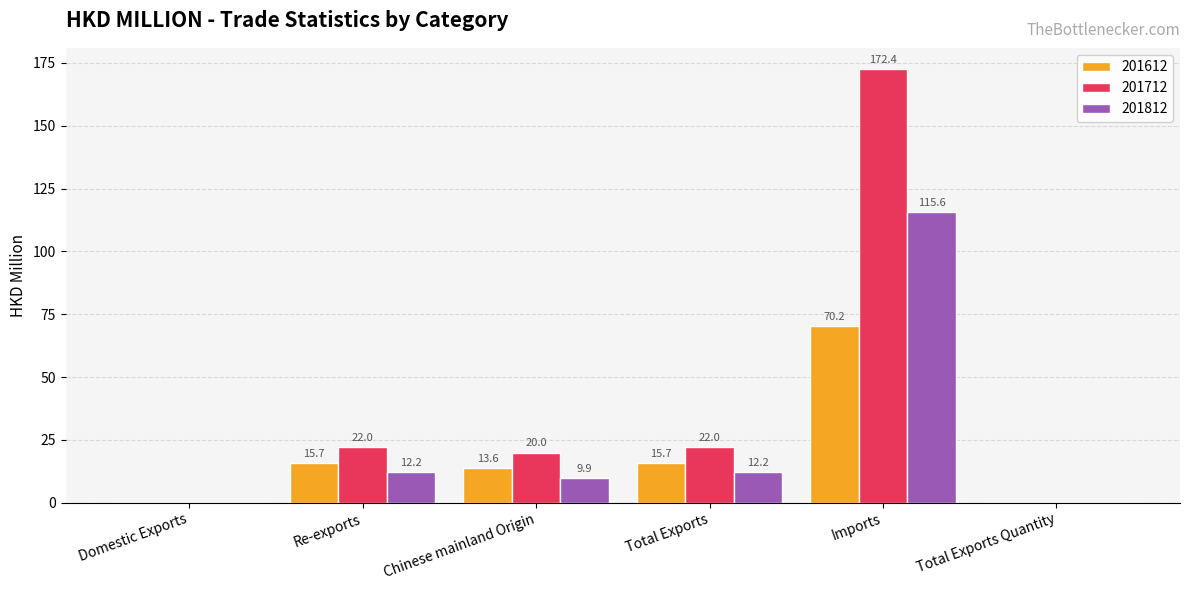

Where does the 201812 series first go above 12?

Re-exports